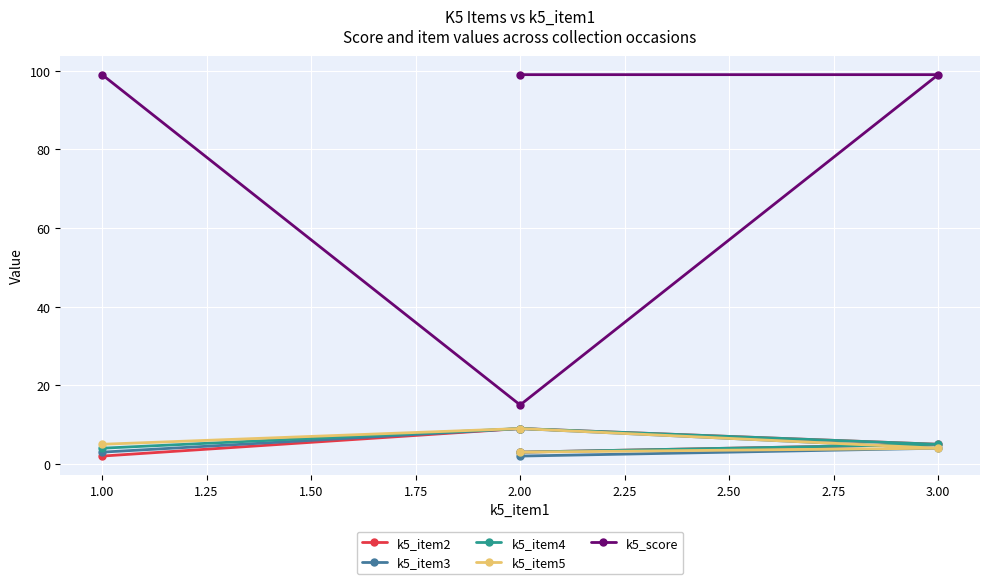

True or false: k5_score and k5_item2 cross at least once.

False